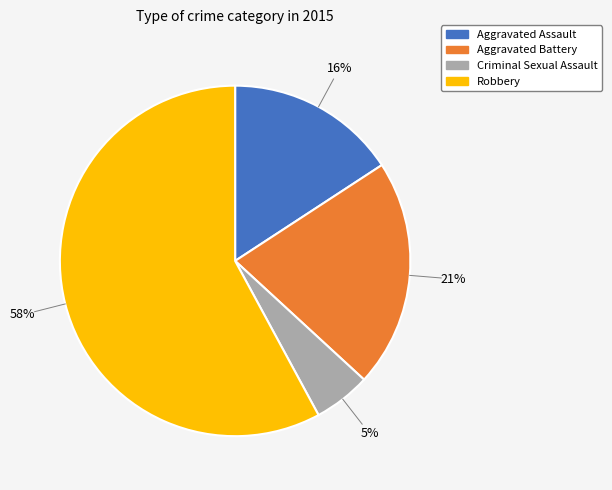

To the nearest percent, what percentage of the pie is Aggravated Battery?

21%